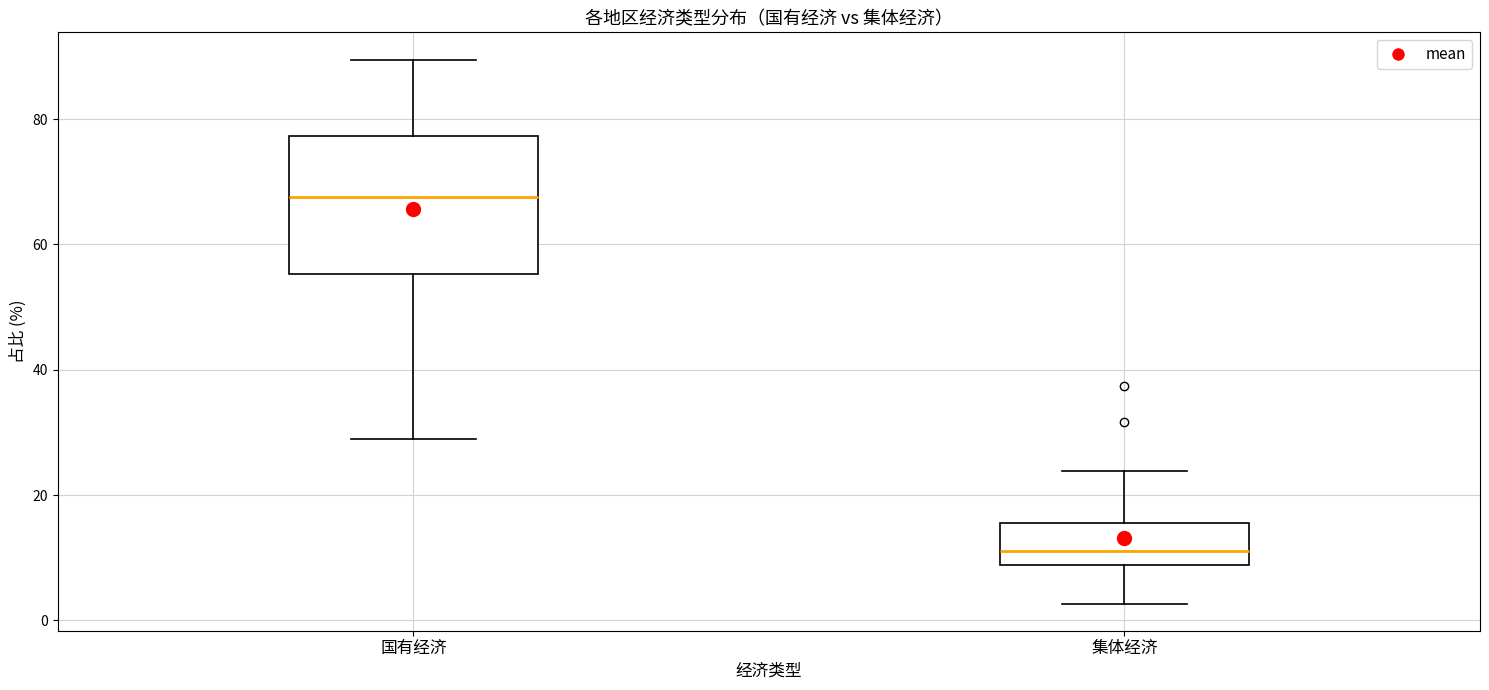

Which box's median line is the lowest?

集体经济